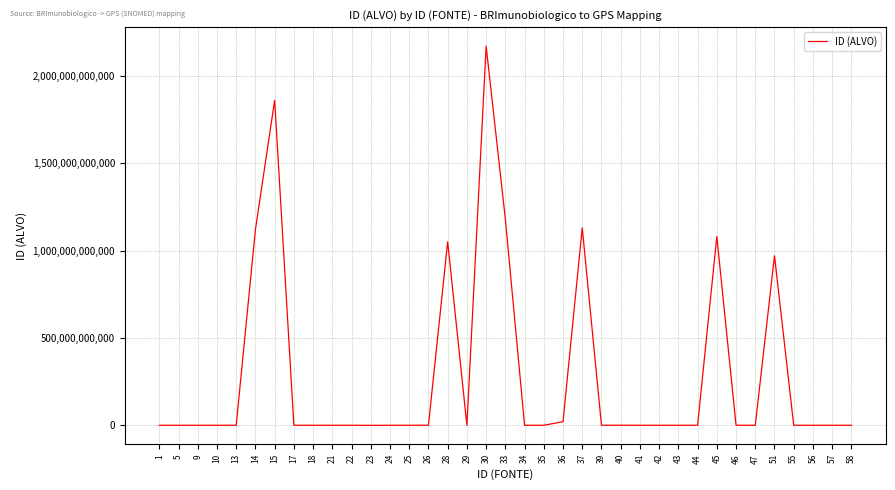

Is it true that the value at 15 is 3027116489009?

False